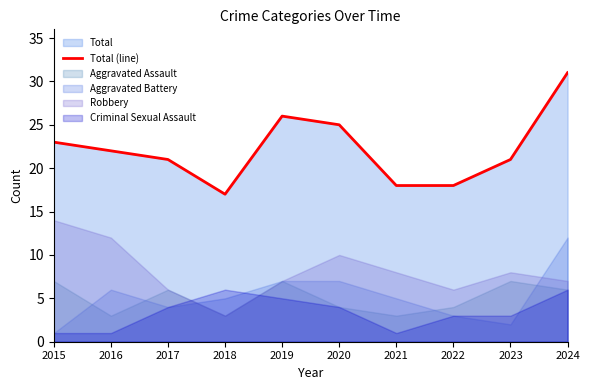

The chart shows a value of 21 at 2023. True or false?

True